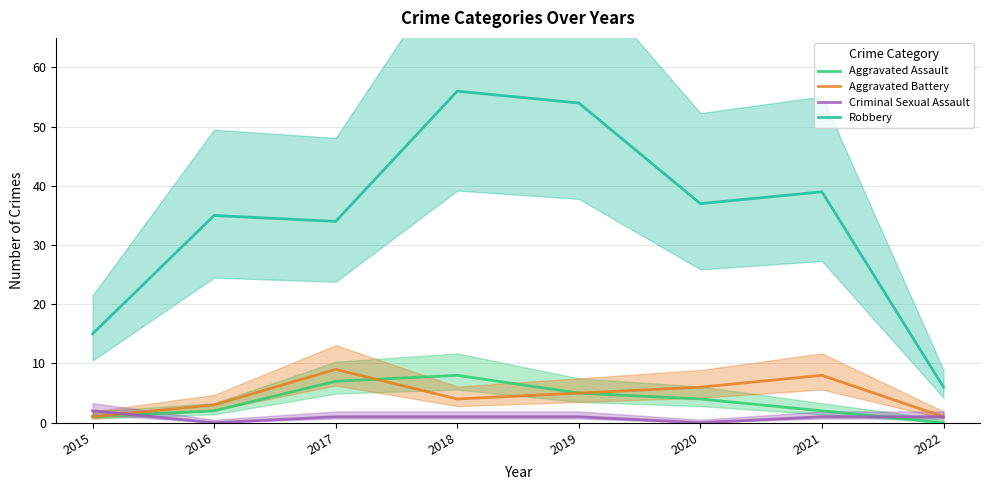

Rank the categories by Robbery value from lowest to highest.

2022, 2015, 2017, 2016, 2020, 2021, 2019, 2018